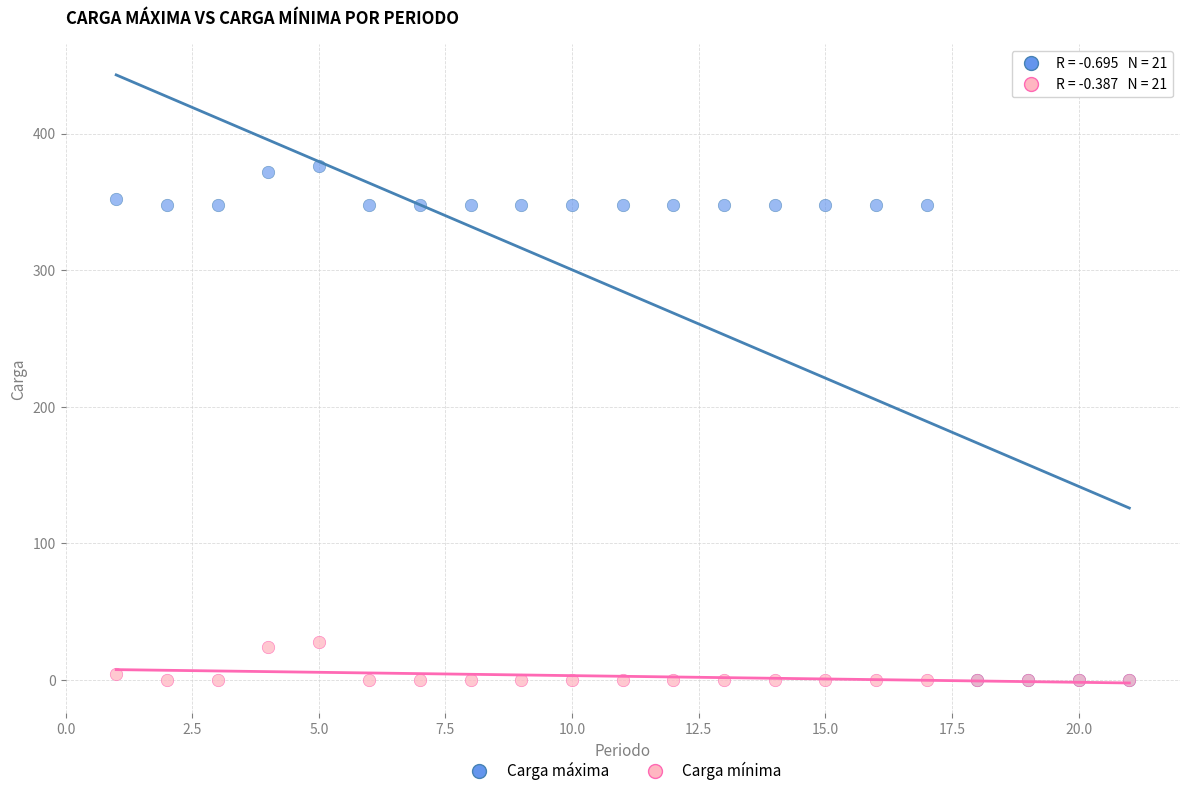

Which series has the widest spread of Y values?

Carga máxima